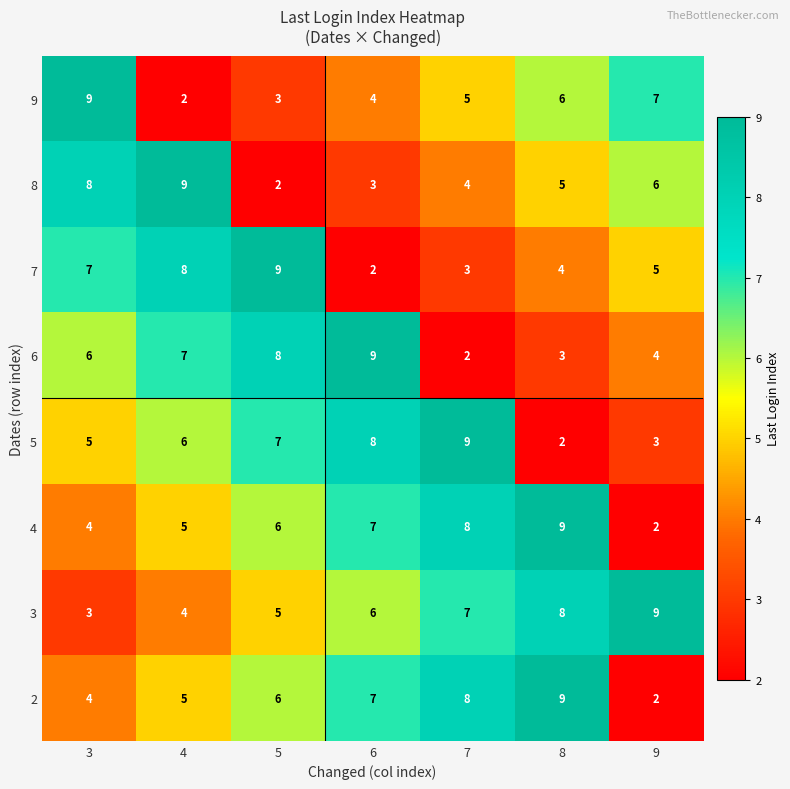

Where does the 7 series first go above 5?

3